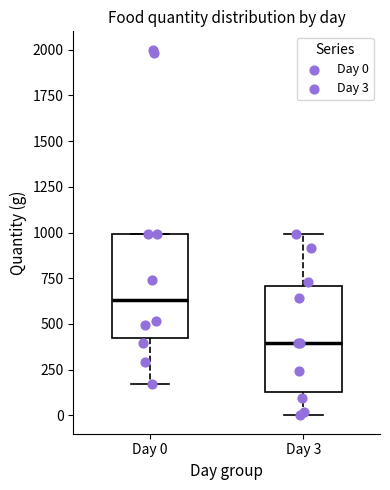

Reading left to right, read every box against the y-axis: the position of its median line, the range the box covers, and the ends of its whiskers. The values are not printed on the chart, so give them approximately, as read against the axis.

Day 0: median 650, box 400 to 1000, whiskers 150 to 1000
Day 3: median 400, box 150 to 700, whiskers 0 to 1000